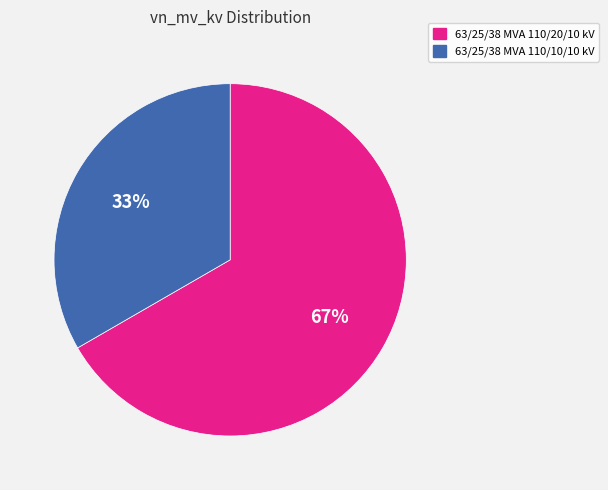

To the nearest percent, what is the combined percentage of 63/25/38 MVA 110/20/10 kV and 63/25/38 MVA 110/10/10 kV?

100%